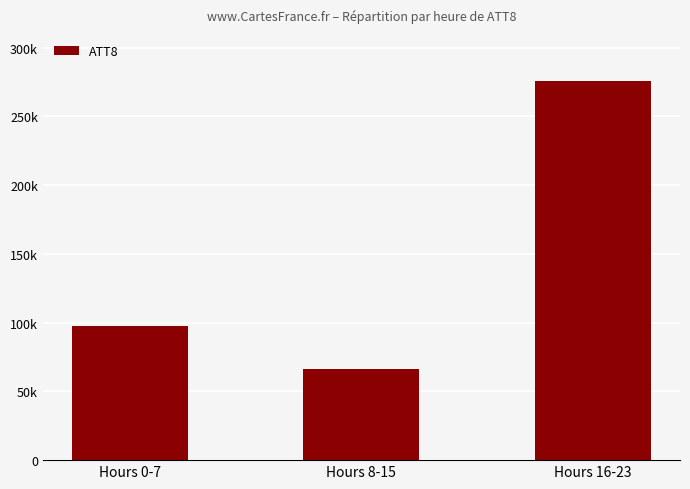

What is the label of the 3rd bar from the right?

Hours 0-7